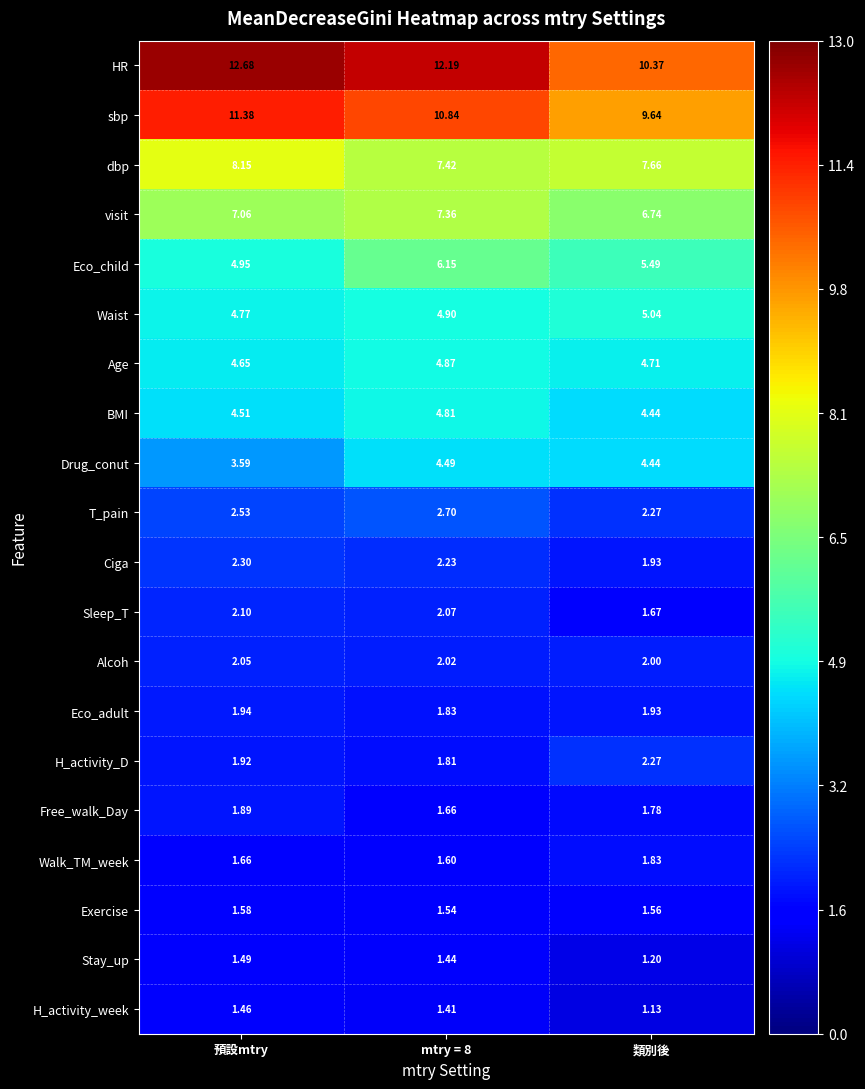

At which category does the chart reach its peak across all series?

預設mtry